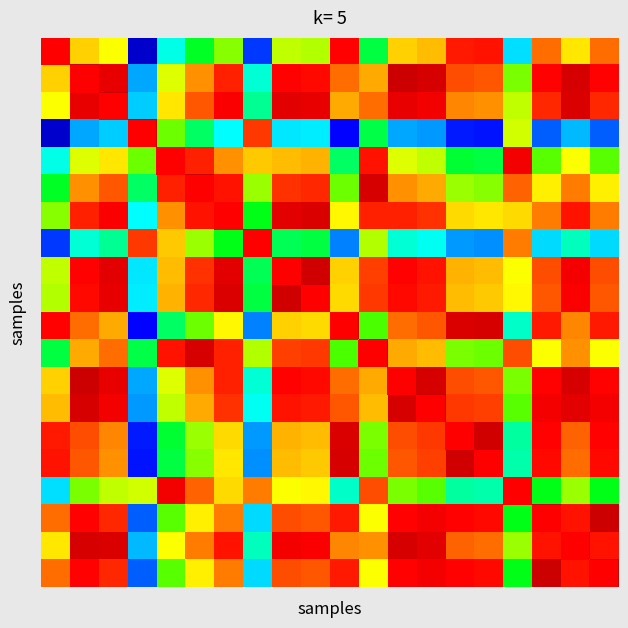

At how many categories does at least one series exceed 0?

20